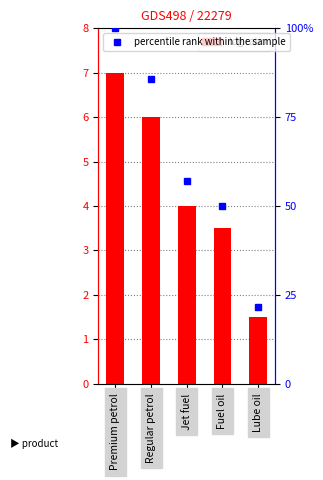

What is the difference between the maximum and minimum values?

5.5